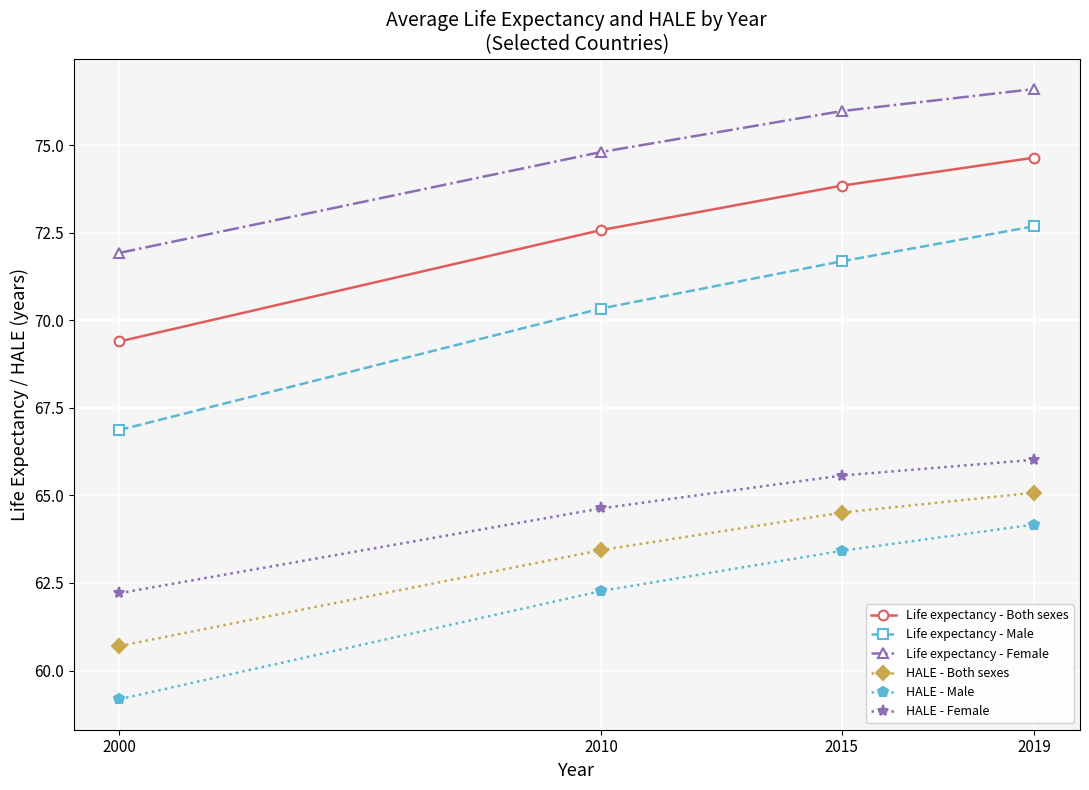

What is the total value across all series at 2010?

408.1